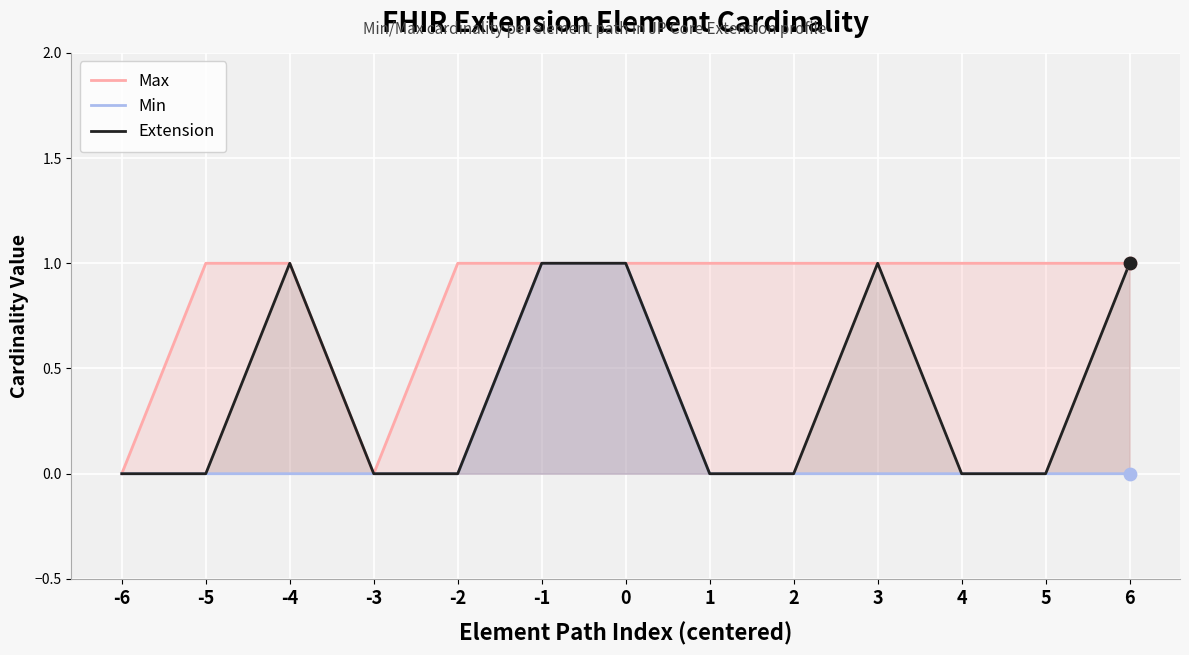

What are all the series names shown in the legend?

Max, Min, Extension